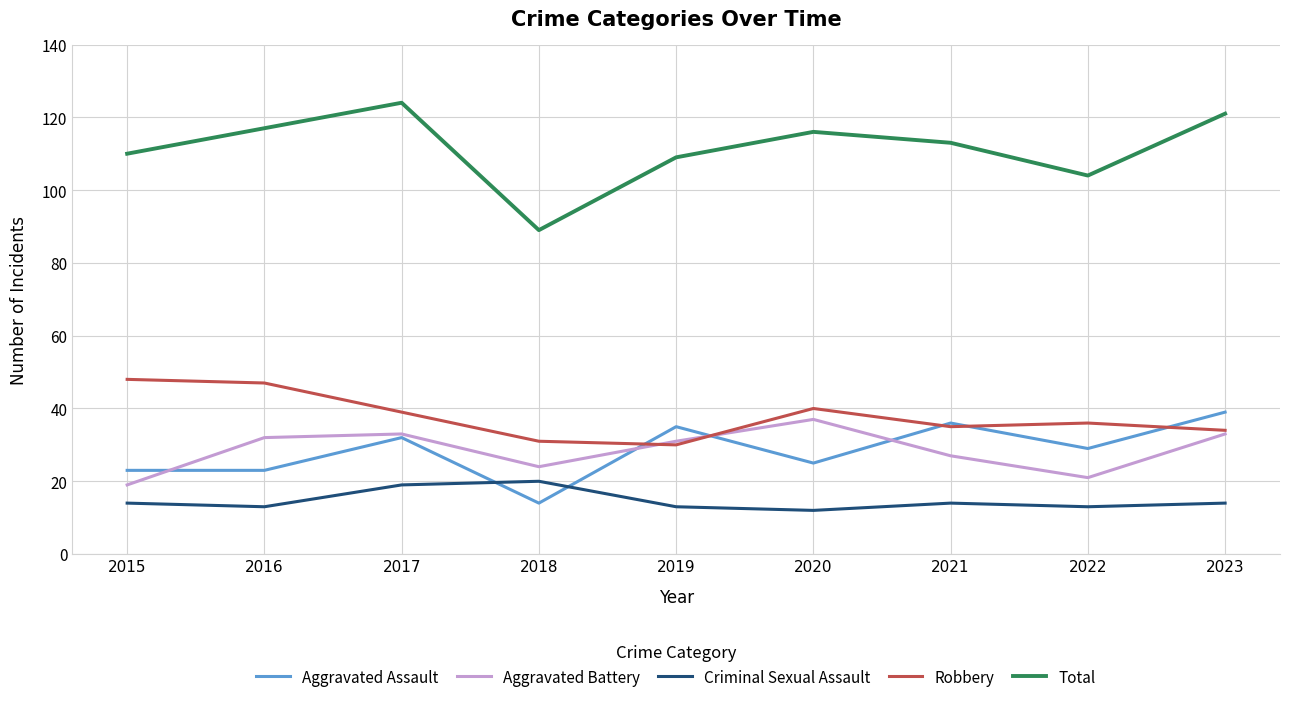

Which category has the highest value in the Aggravated Battery series?

2020